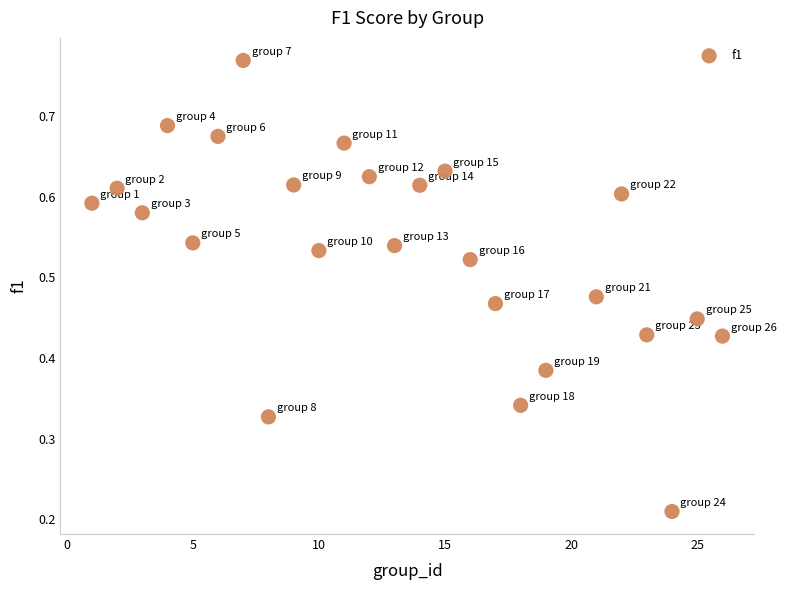

What is the range of X values (max minus min)?

25.0